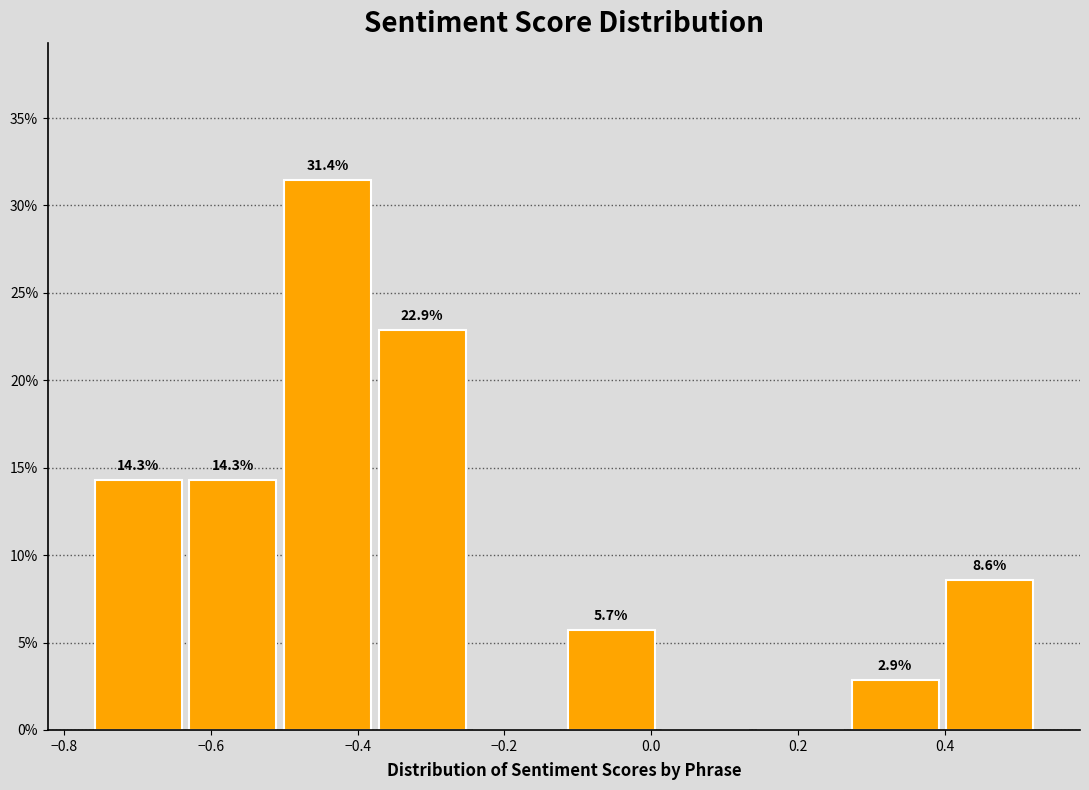

Which range on the x-axis has the tallest bar?

-0.50 to -0.38